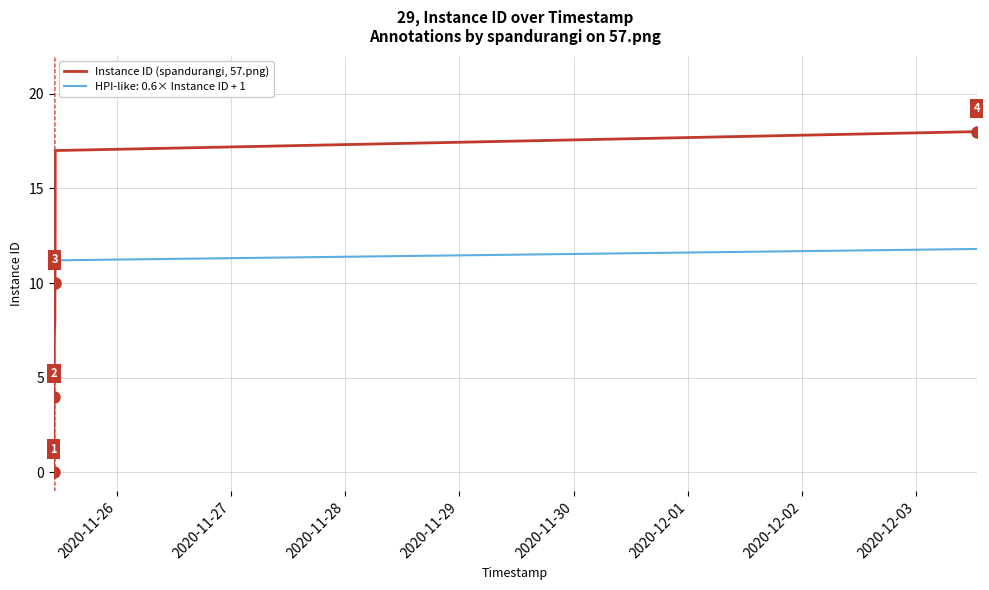

Which series has the widest spread of values?

Instance ID (spandurangi, 57.png)